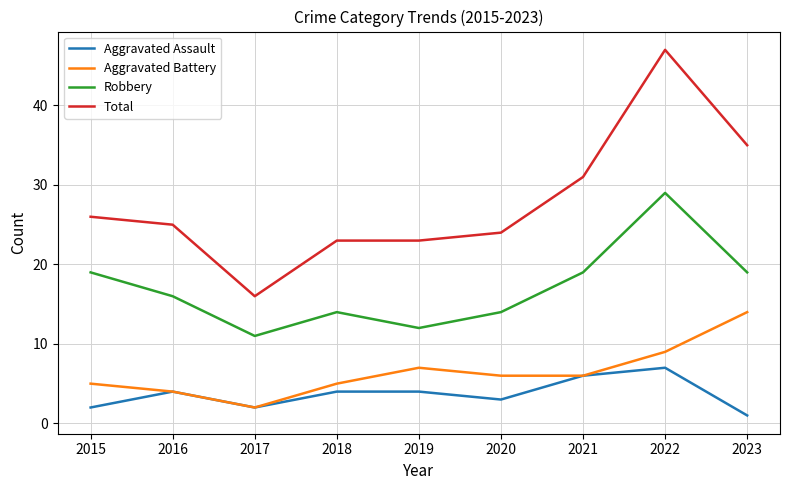

Rank the series by their maximum value, from highest to lowest.

Total, Robbery, Aggravated Battery, Aggravated Assault